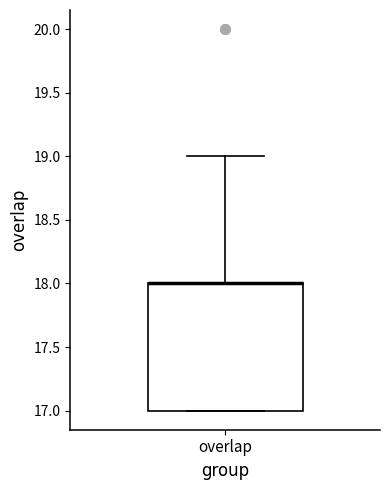

Transcribe this box plot: give where the median line is, the range the box spans, and where the two whiskers end, as read against the y-axis. The values are not printed on the chart, so give them approximately, as read against the axis.

median 18 (drawn on the box's upper edge), box 17 to 18, whiskers 17 to 19